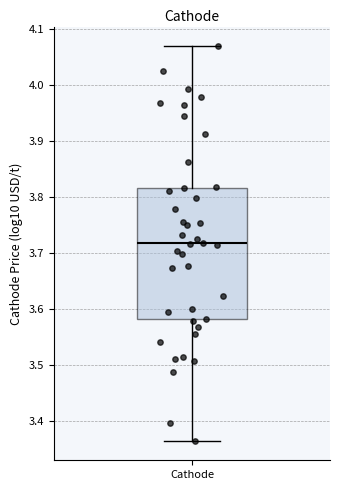

Transcribe this box plot: give where the median line is, the range the box spans, and where the two whiskers end, as read against the y-axis. The values are not printed on the chart, so give them approximately, as read against the axis.

median 3.72, box 3.58 to 3.82, whiskers 3.37 to 4.07